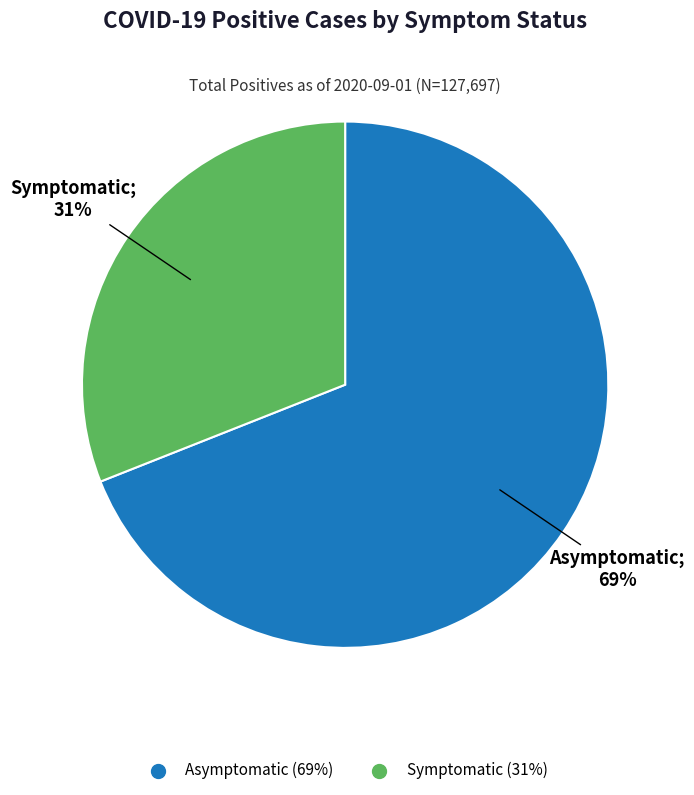

Which category accounts for the majority?

Asymptomatic